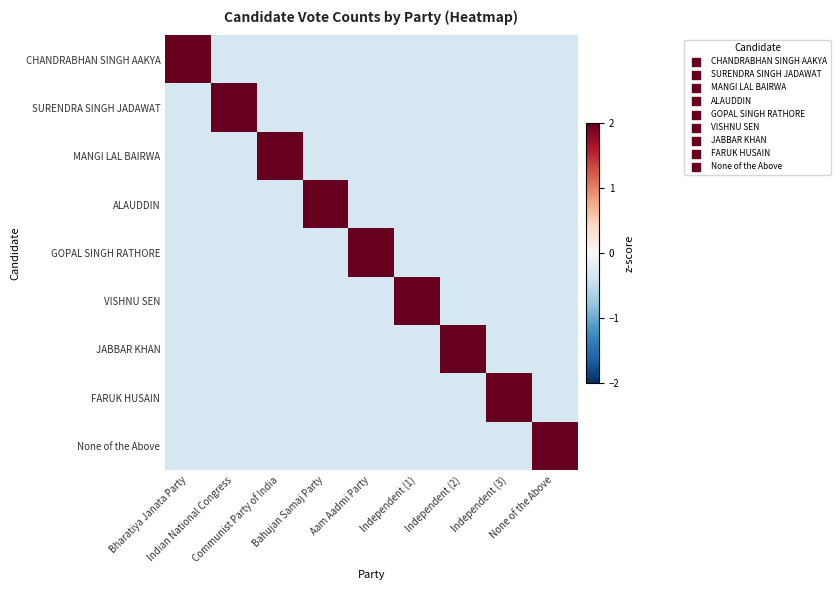

Which label corresponds to the smallest value in the chart?

Indian National Congress